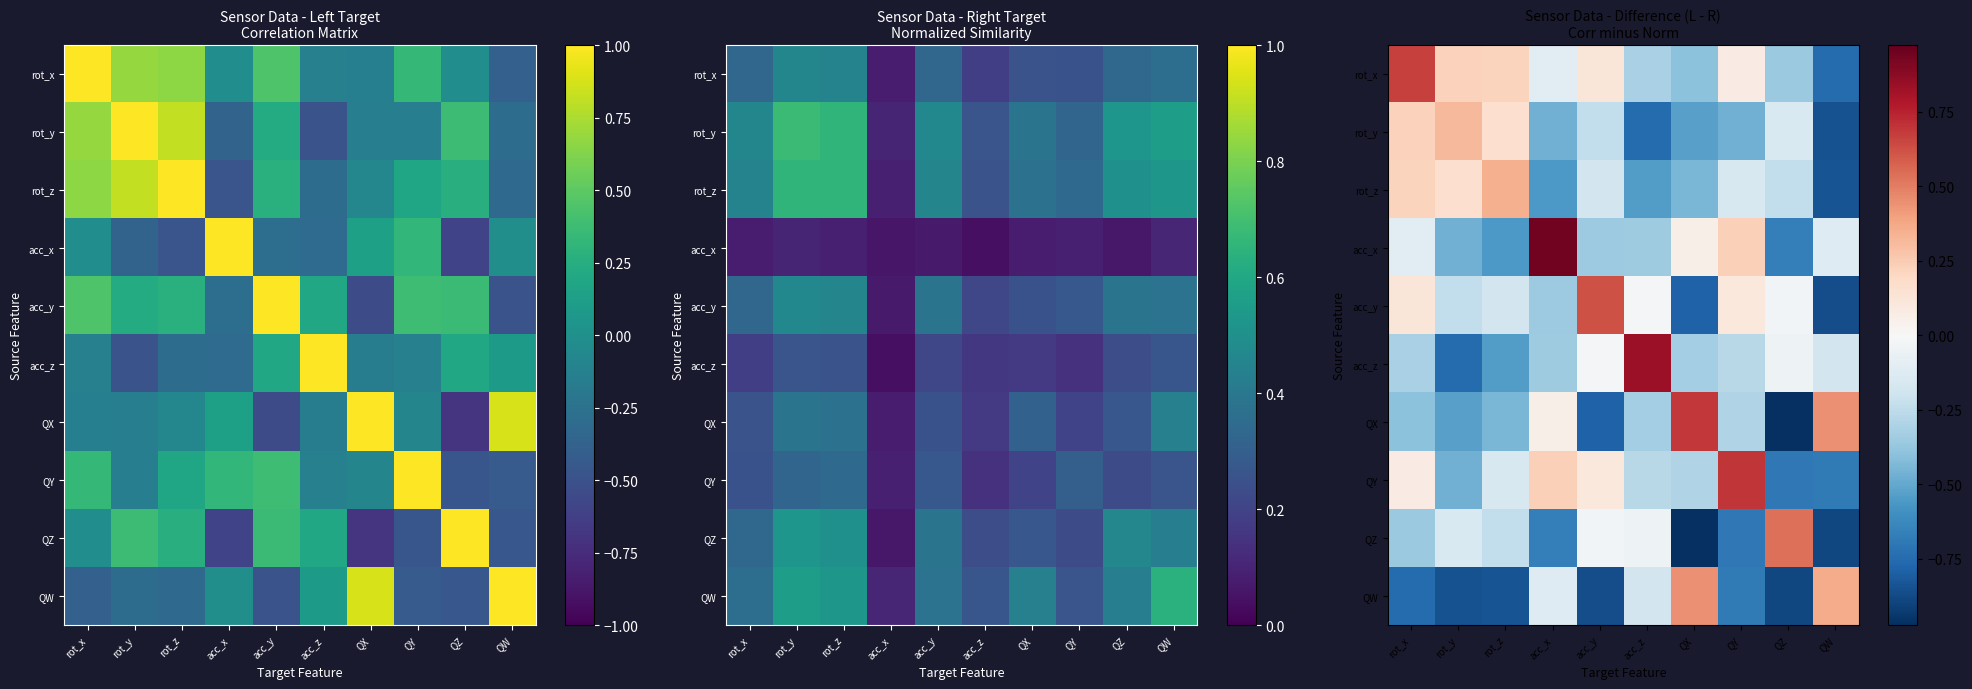

At QW, list the series in order from largest to smallest.

QX, QW, acc_x, acc_z, QY, rot_x, rot_z, rot_y, acc_y, QZ